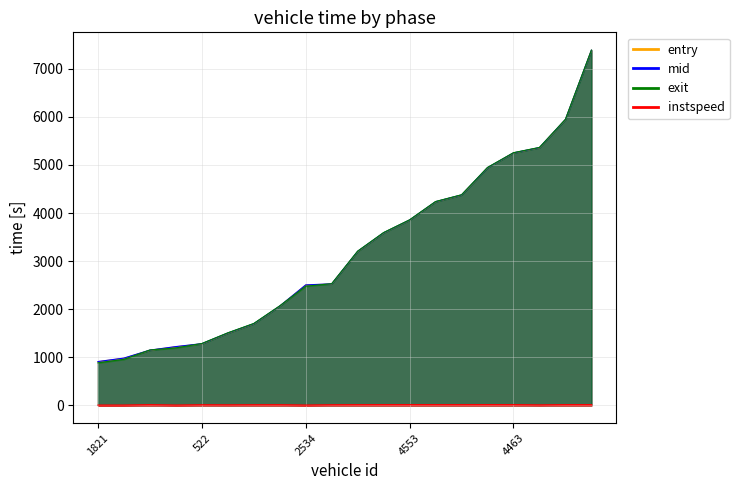

Where is exit nearest to the value 4135?

5816